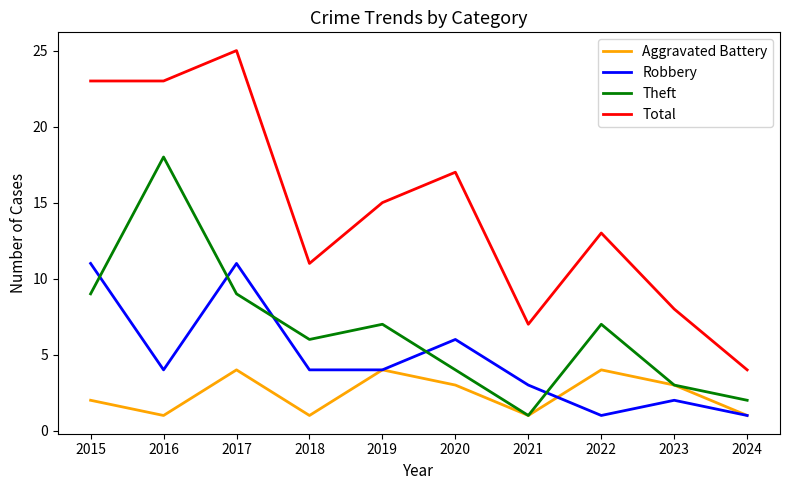

Which category has the lowest value in the Total series?

2024